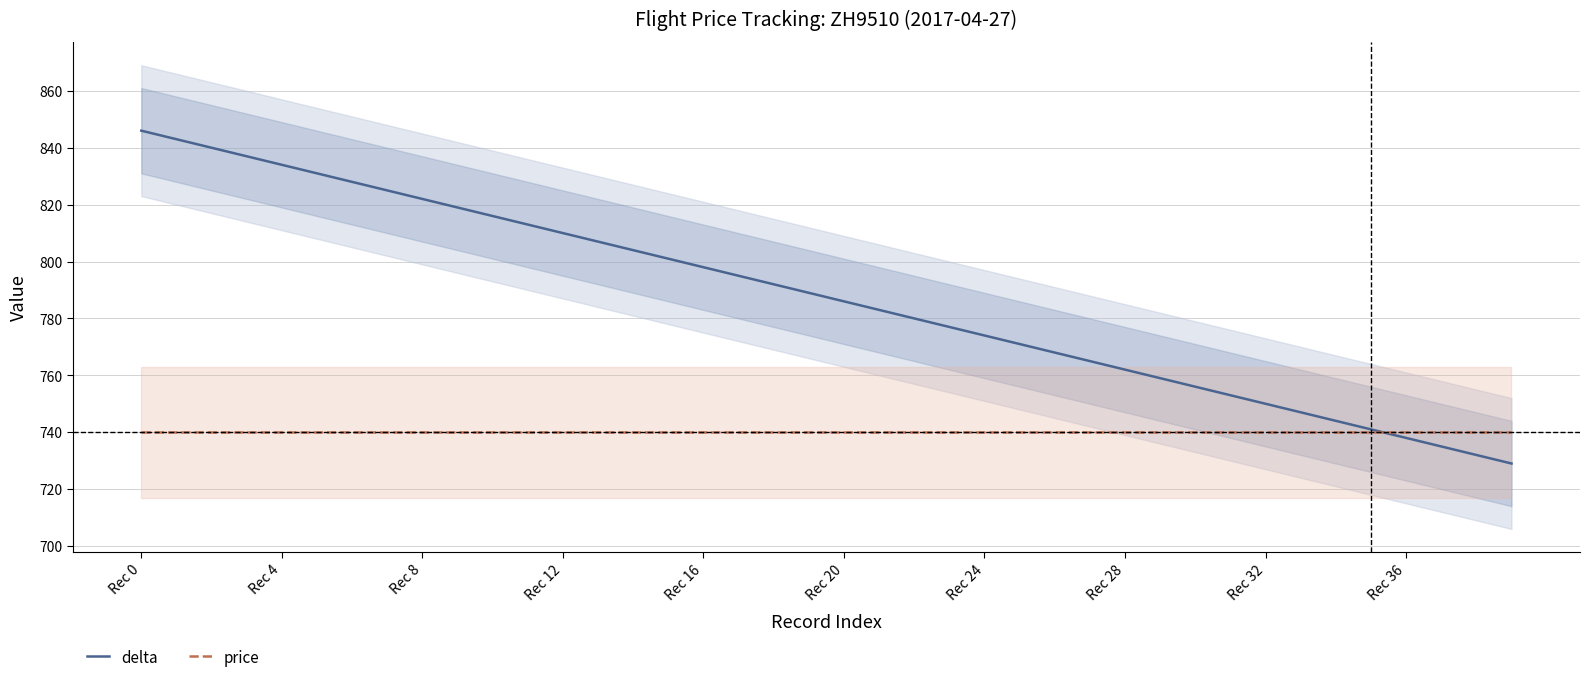

At which label does delta reach its peak?

Rec 0